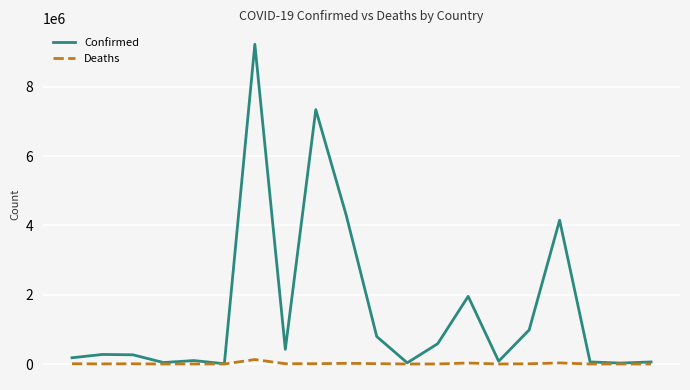

How many series are shown in this chart?

2